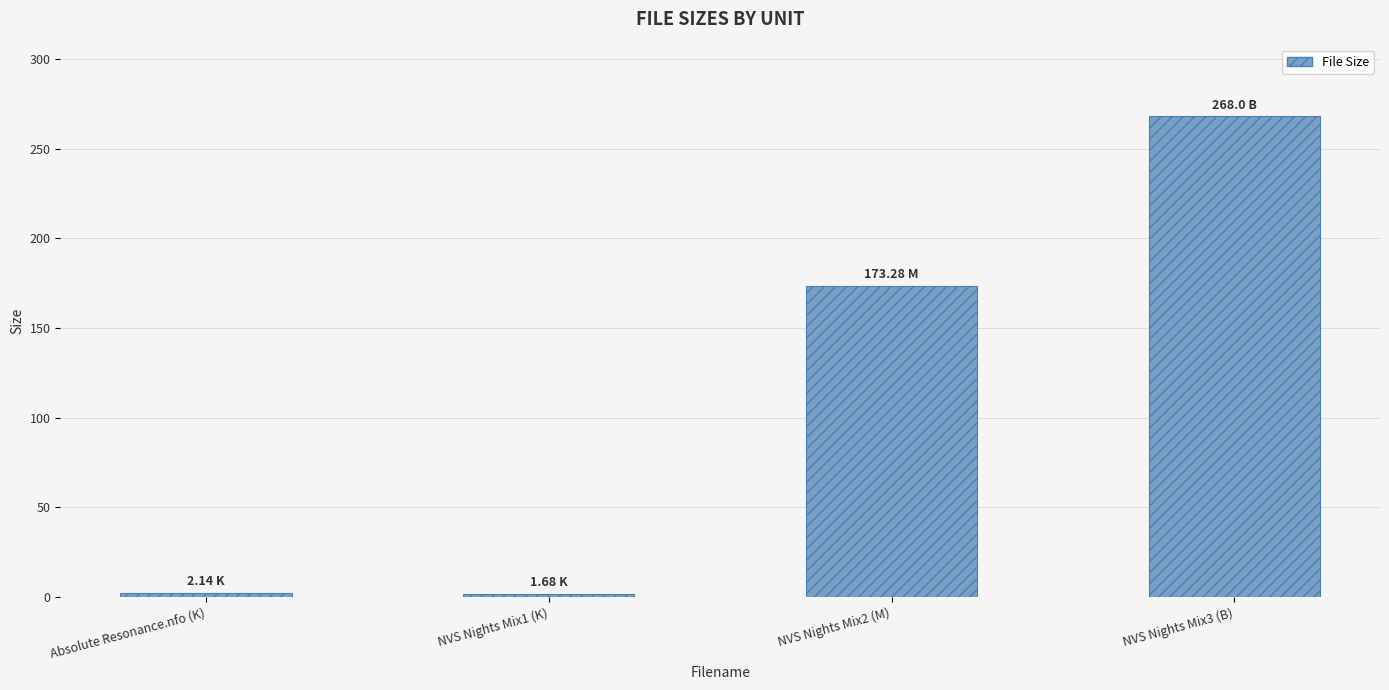

What position from the left is NVS Nights Mix1 (K)?

2